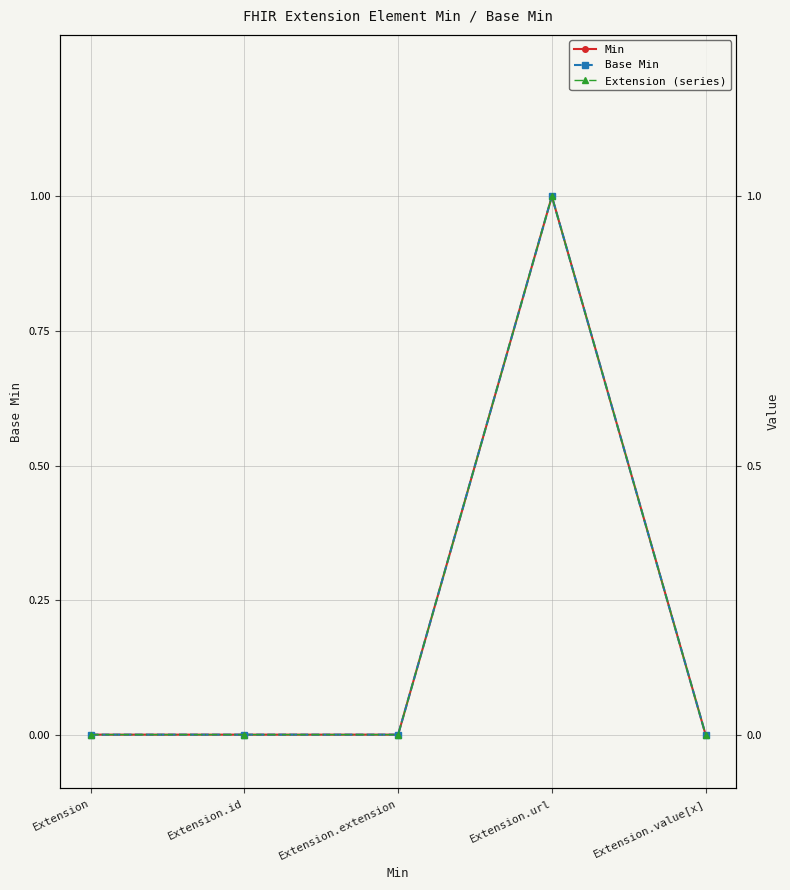

True or false: Base Min and Min intersect in this chart.

False